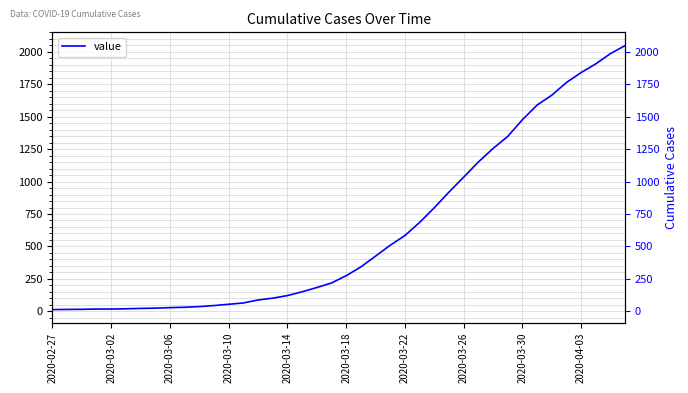

What is the ratio of the value at 39 to the value at 21?

6.0